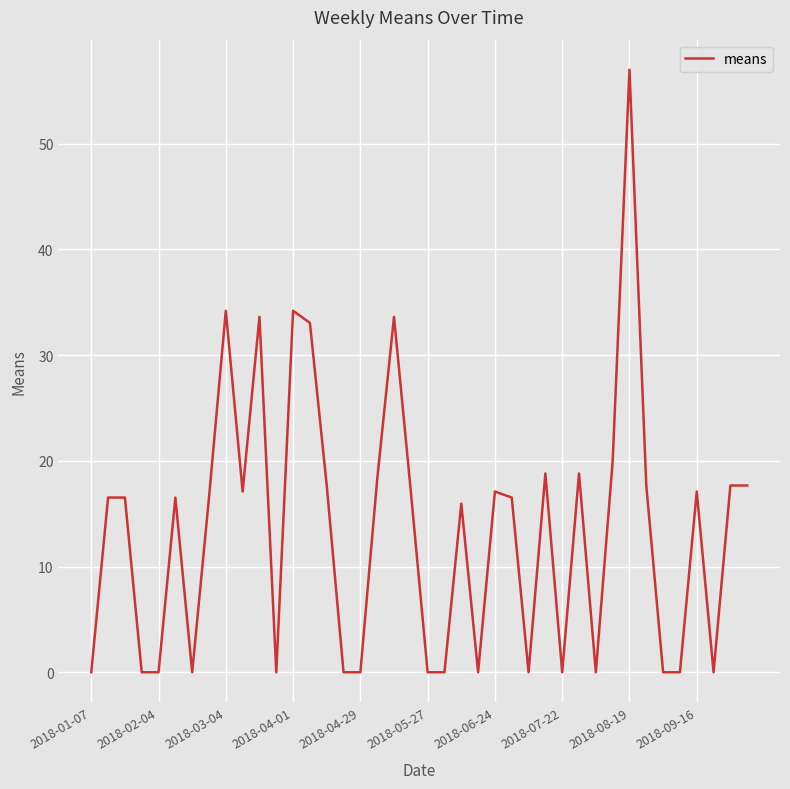

What is the greatest value displayed?

57.0